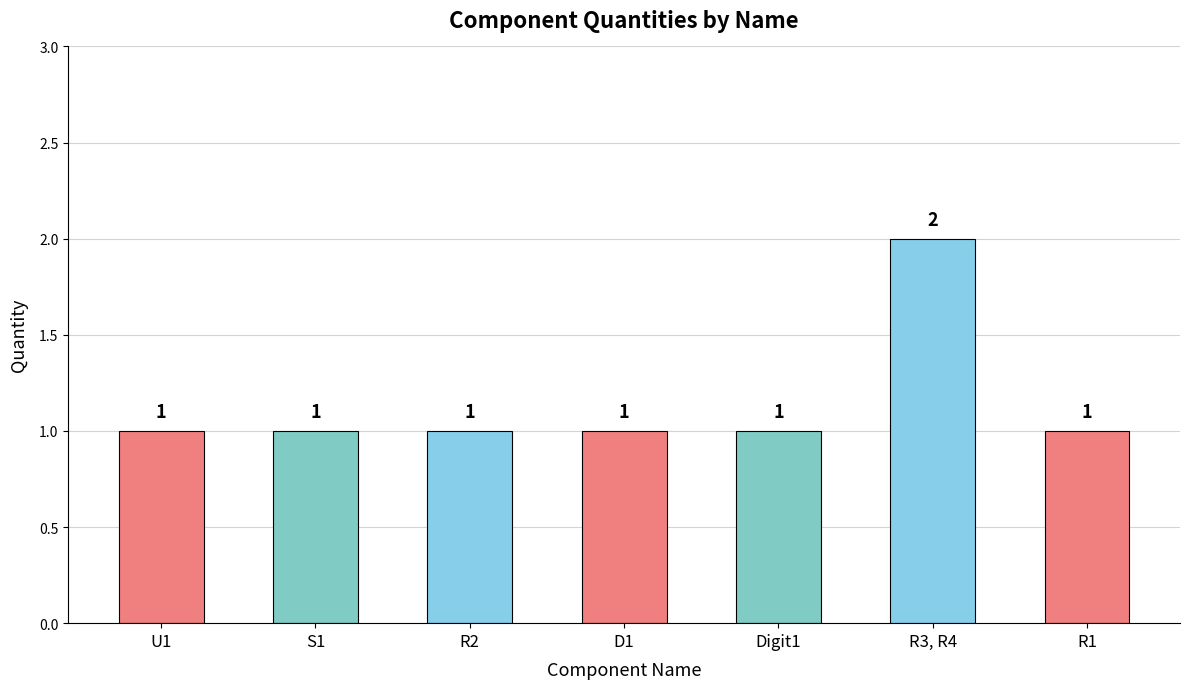

What is the label of the 6th bar from the right?

S1